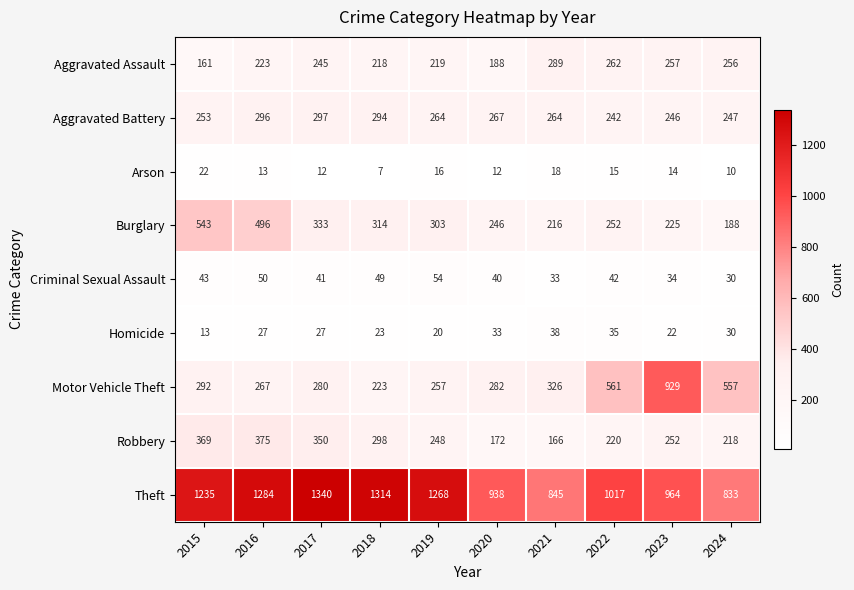

What is the total value across all series at 2019?

2649